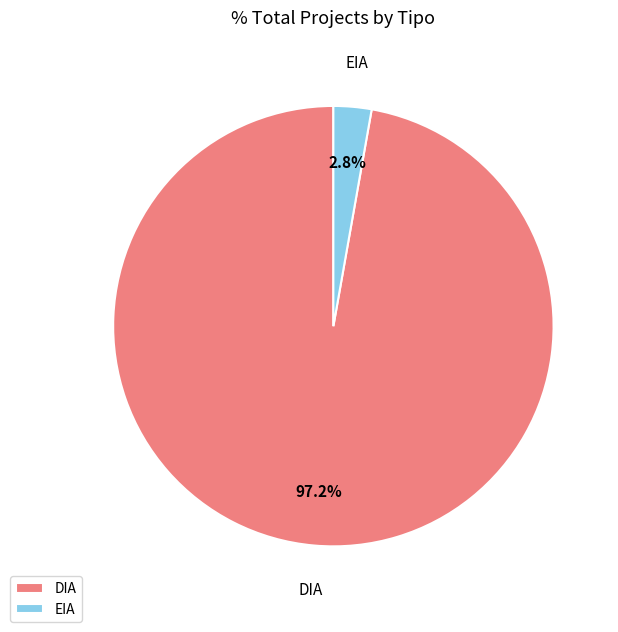

Between EIA and DIA, which is larger?

DIA